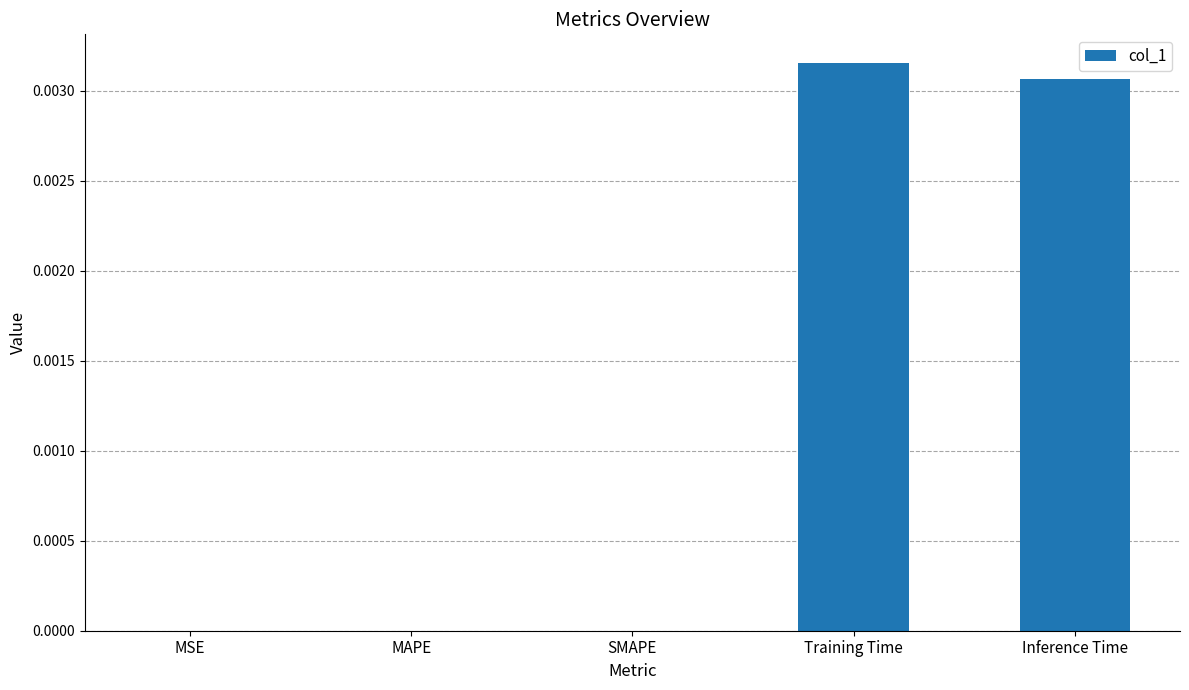

Is it true that the value at MSE is 0.0?

True